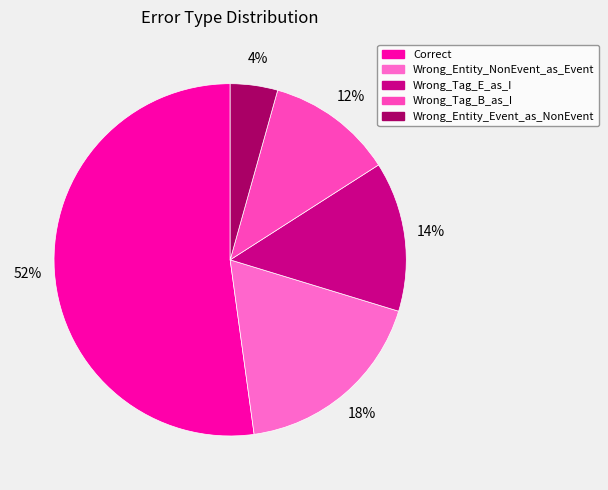

Rank the categories by value from highest to lowest.

Correct, Wrong_Entity_NonEvent_as_Event, Wrong_Tag_E_as_I, Wrong_Tag_B_as_I, Wrong_Entity_Event_as_NonEvent